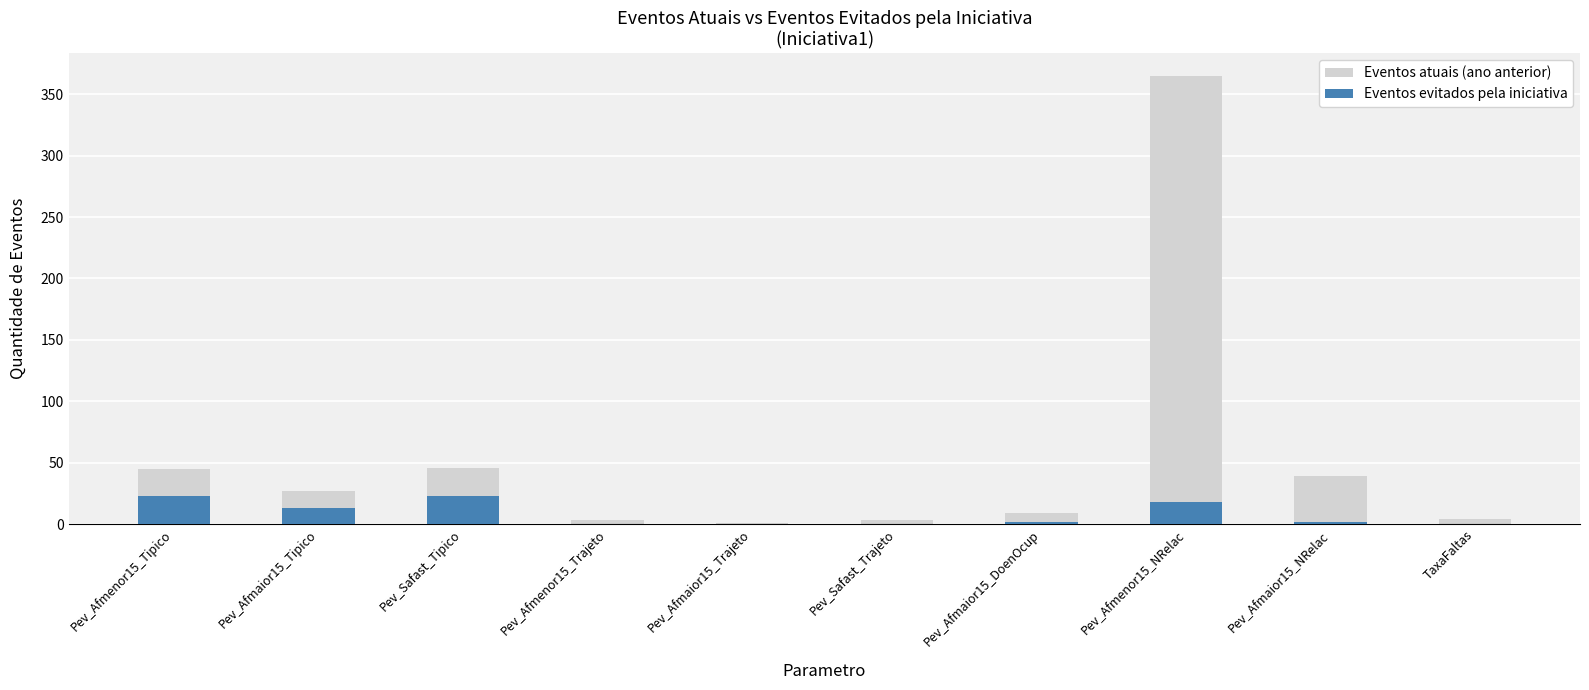

What is the difference between the highest and lowest values at Pev_Safast_Tipico?

23.0